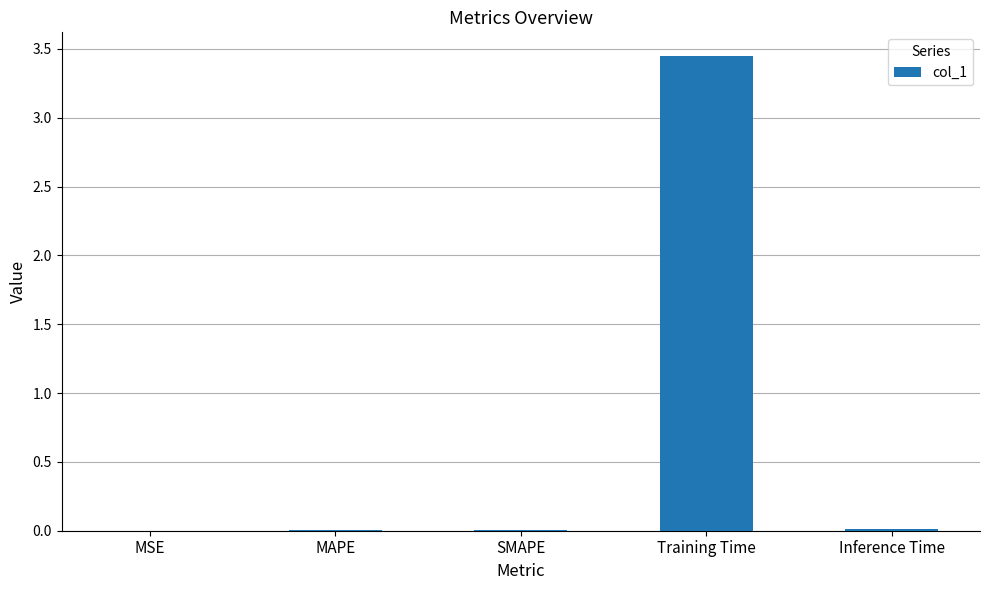

Are the bars horizontal?

No